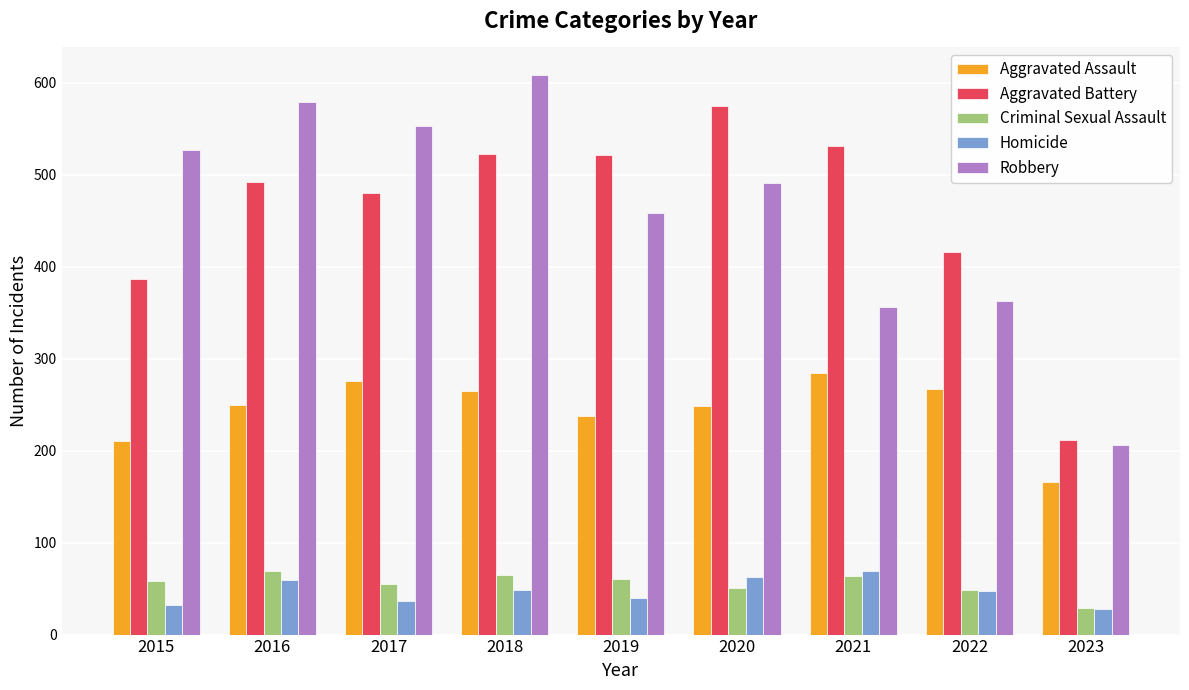

What is the minimum value shown in the chart?

28